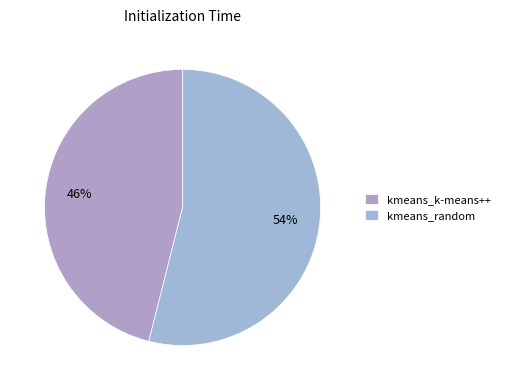

Which slice is the largest?

kmeans_random